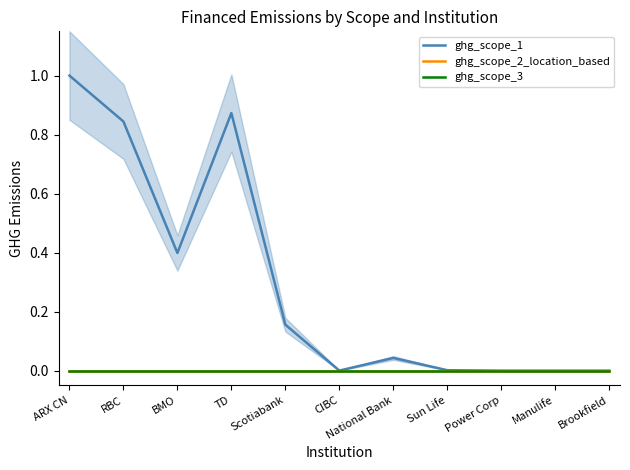

Which has a higher value, CIBC or National Bank?

National Bank